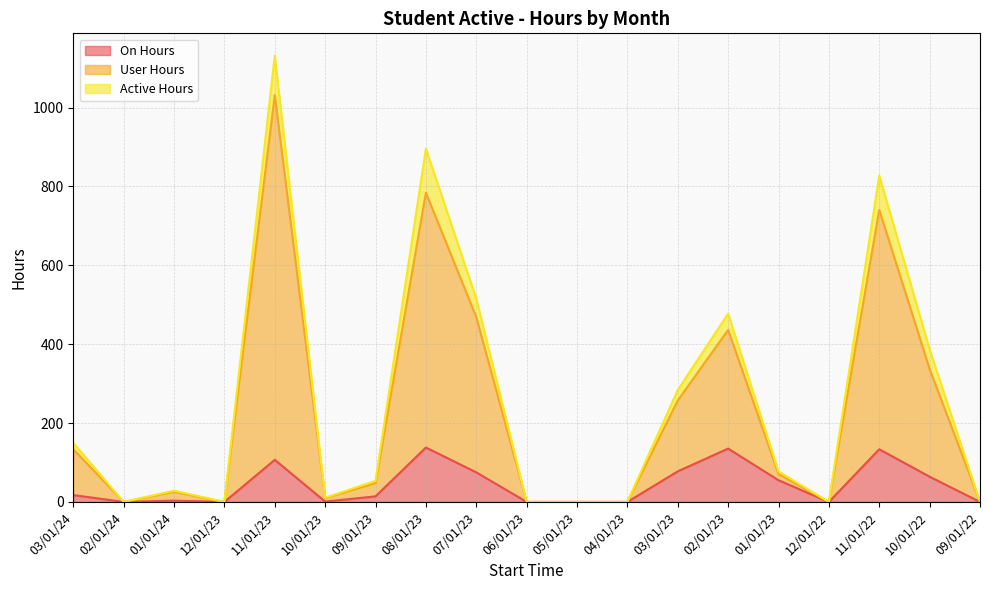

True or false: Active Hours and User Hours cross at least once.

False